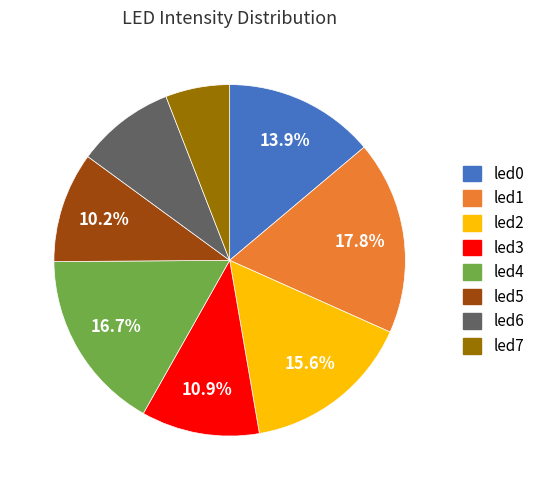

How much of the chart is everything except led5?

89.8%